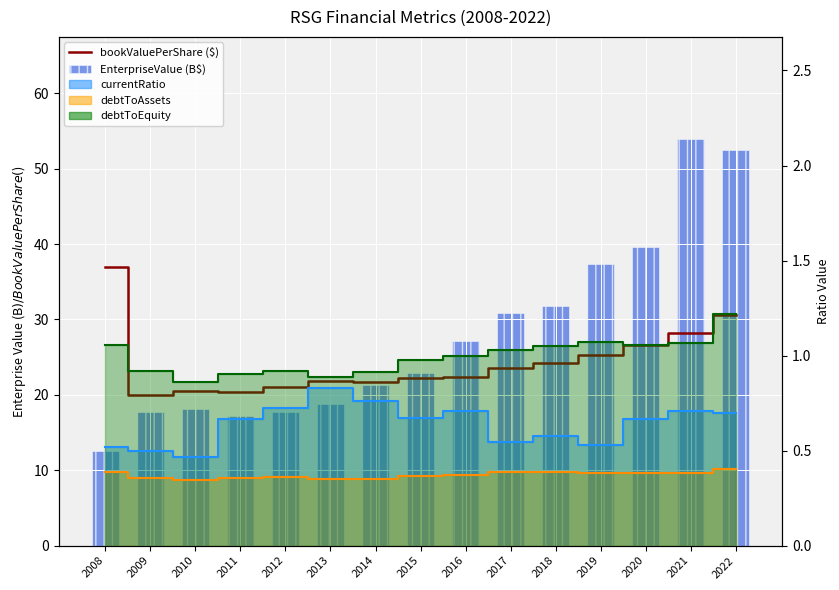

Is the value of EnterpriseValue (B$) at 2013 greater than the value of bookValuePerShare ($) at 2022?

No